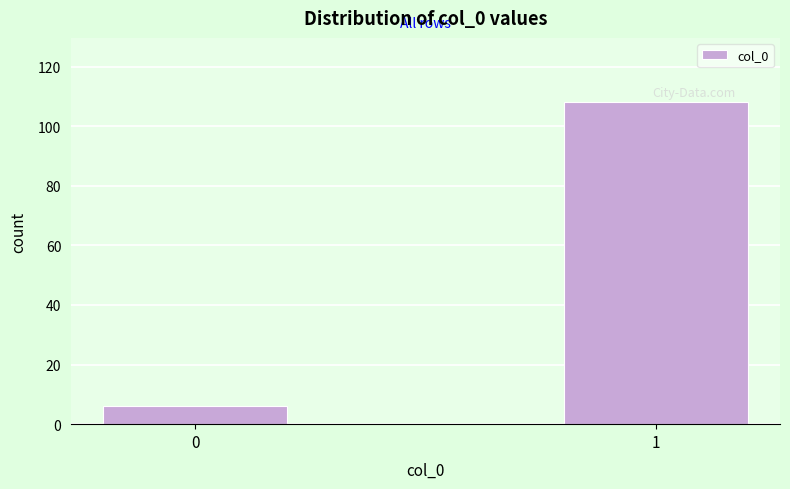

Reading right to left, list all the values displayed in this chart.

1=108	0=6